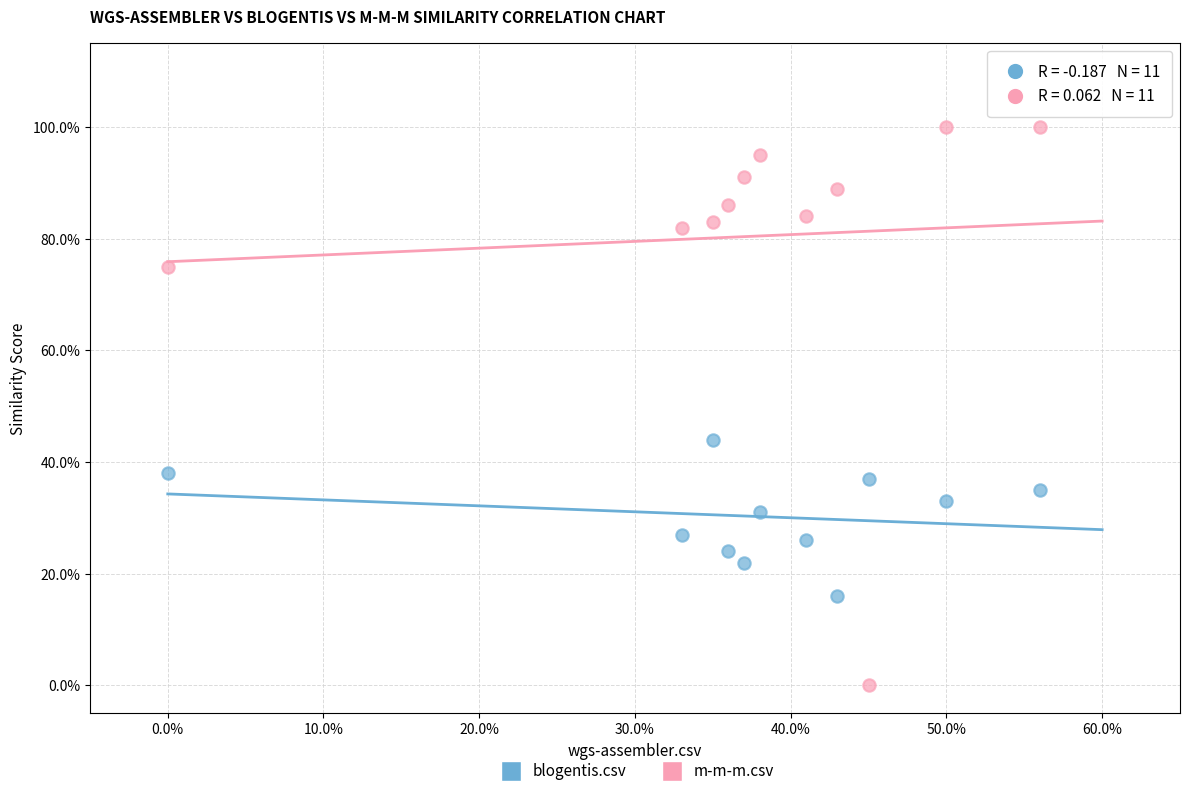

What are all the series names shown in the legend?

blogentis.csv, m-m-m.csv